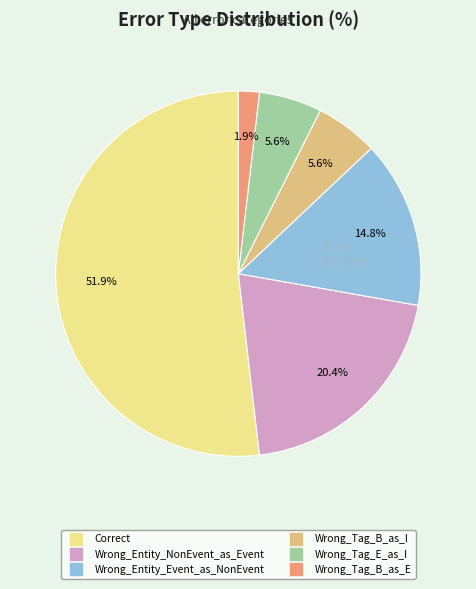

What percentage is the Wrong_Tag_B_as_E slice, to the nearest percent?

2%